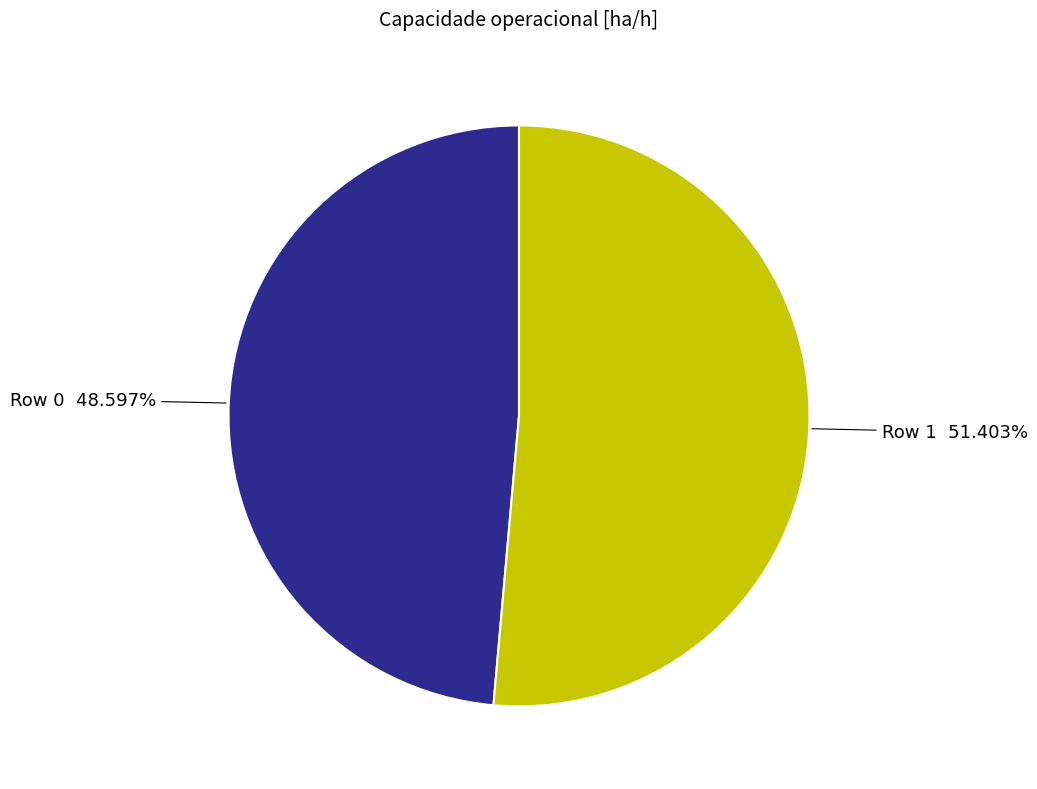

What percentage is the Row 0 slice, to the nearest percent?

49%